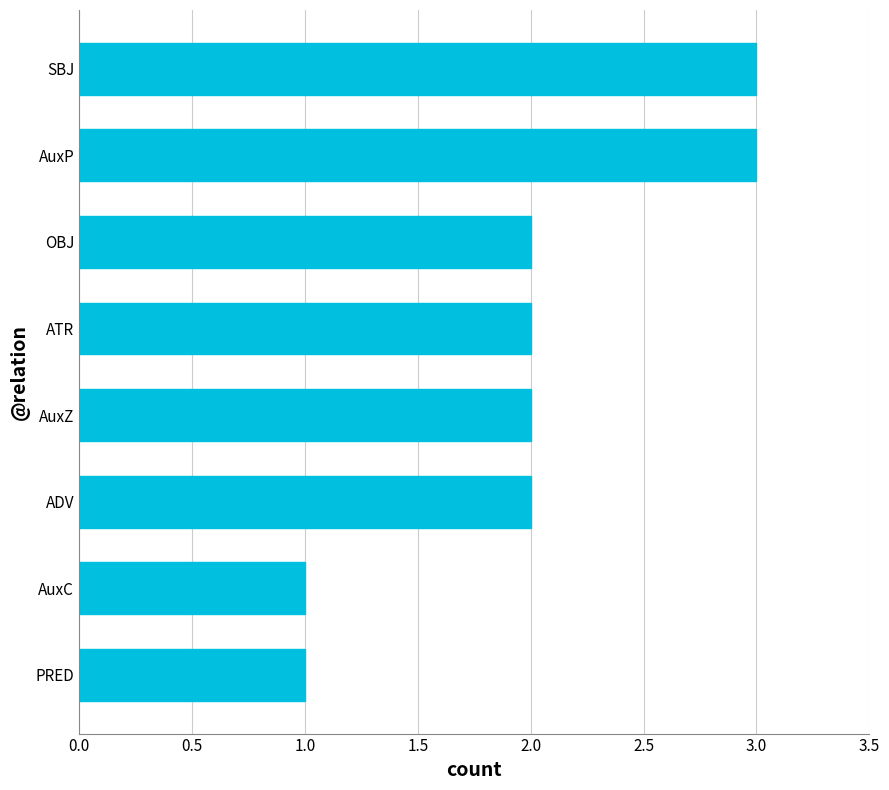

What is the sum of the values at PRED and ATR?

3